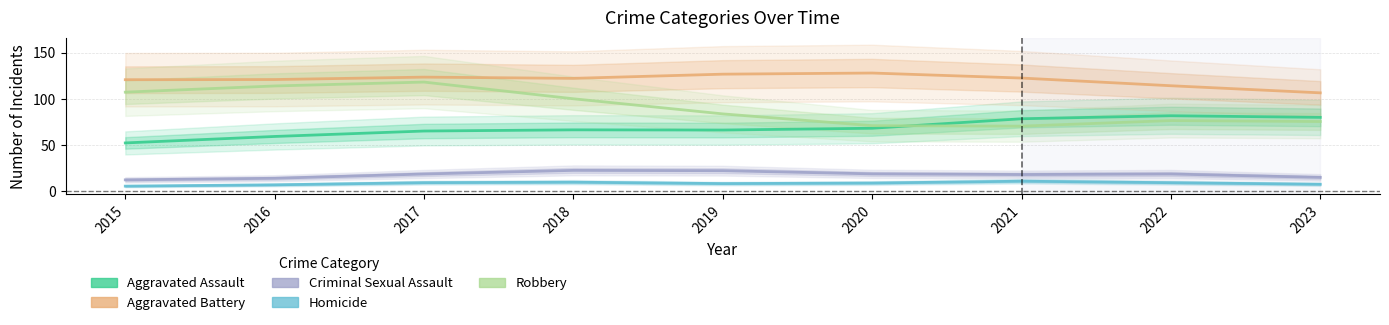

Which series has the widest spread of values?

Robbery